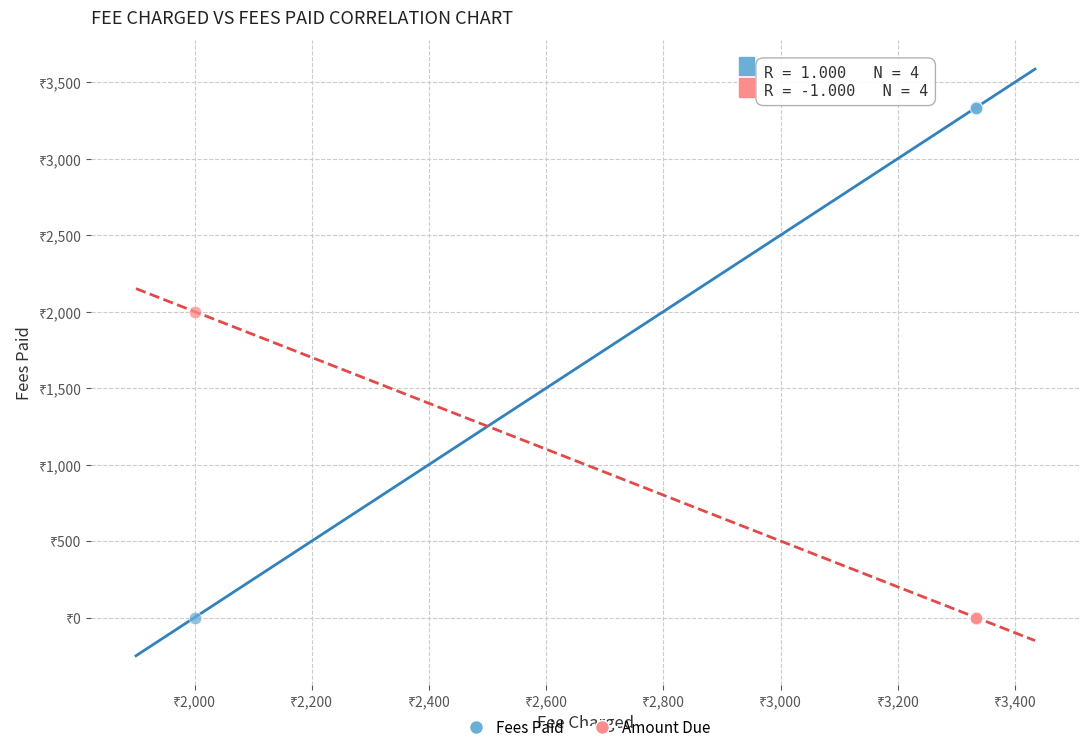

What are all the series names shown in the legend?

Fees Paid, Amount Due